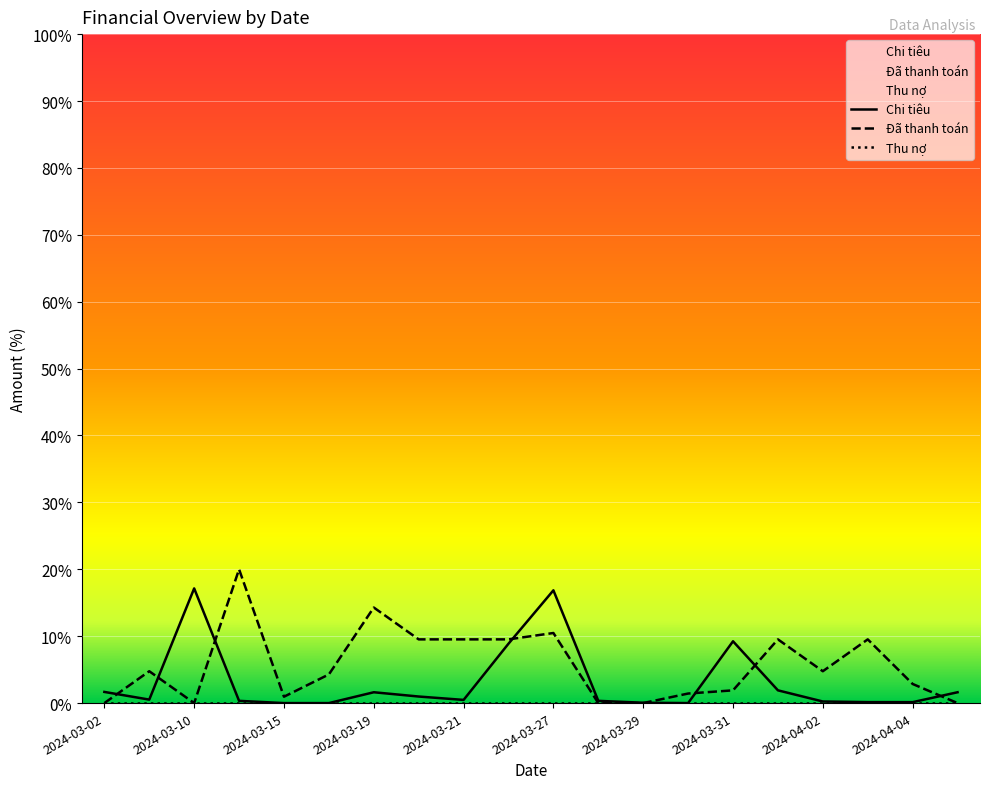

Which label corresponds to the largest value in the chart?

2024-03-11